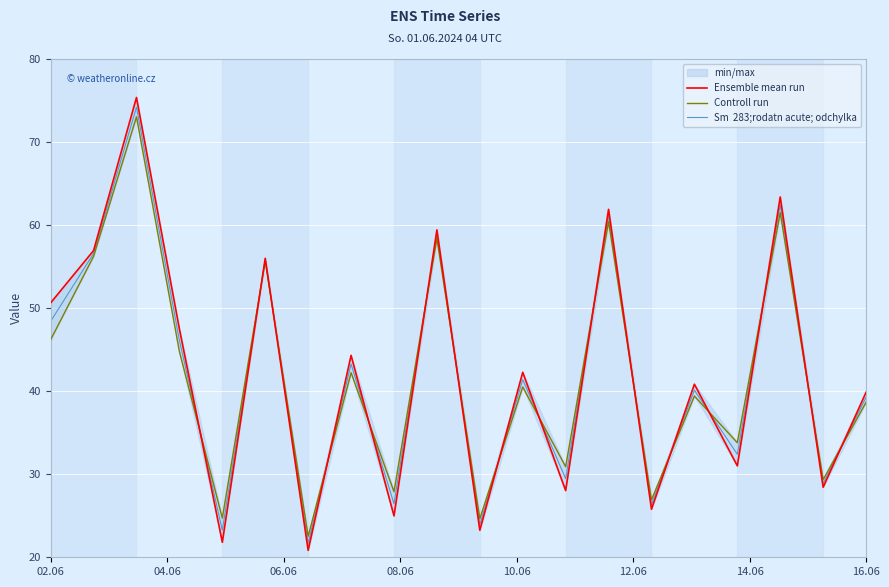

How many data points in Sm  283;rodatn acute; odchylka are less than 41?

10